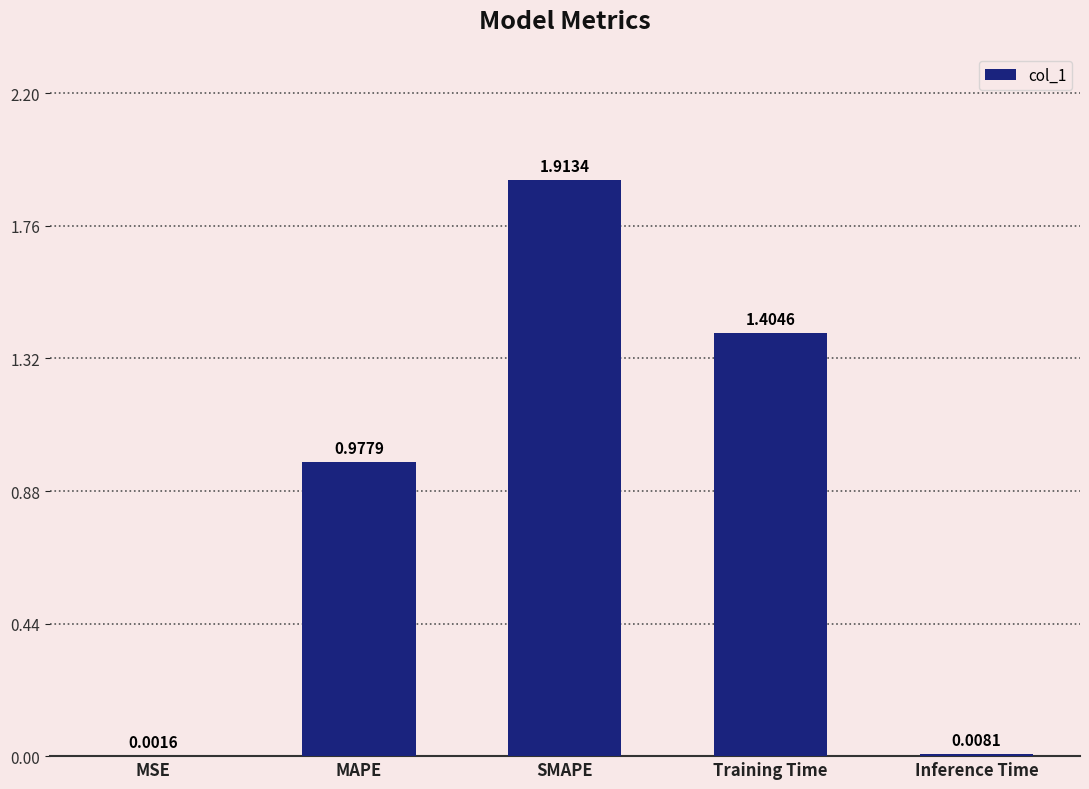

Which label corresponds to the largest value in the chart?

SMAPE